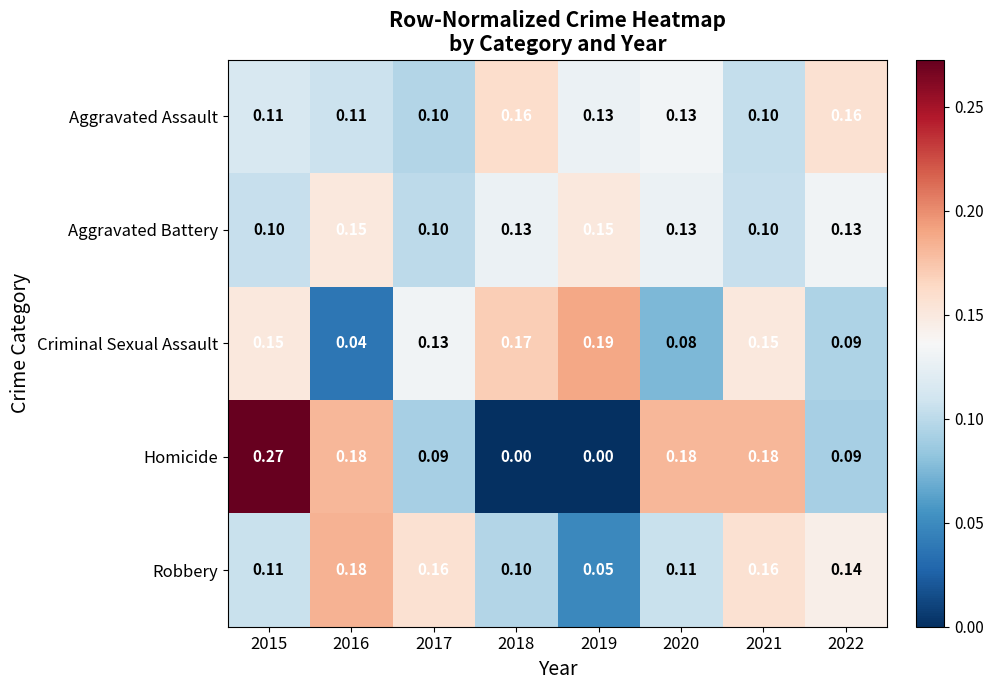

Which series has the widest spread of values?

Homicide